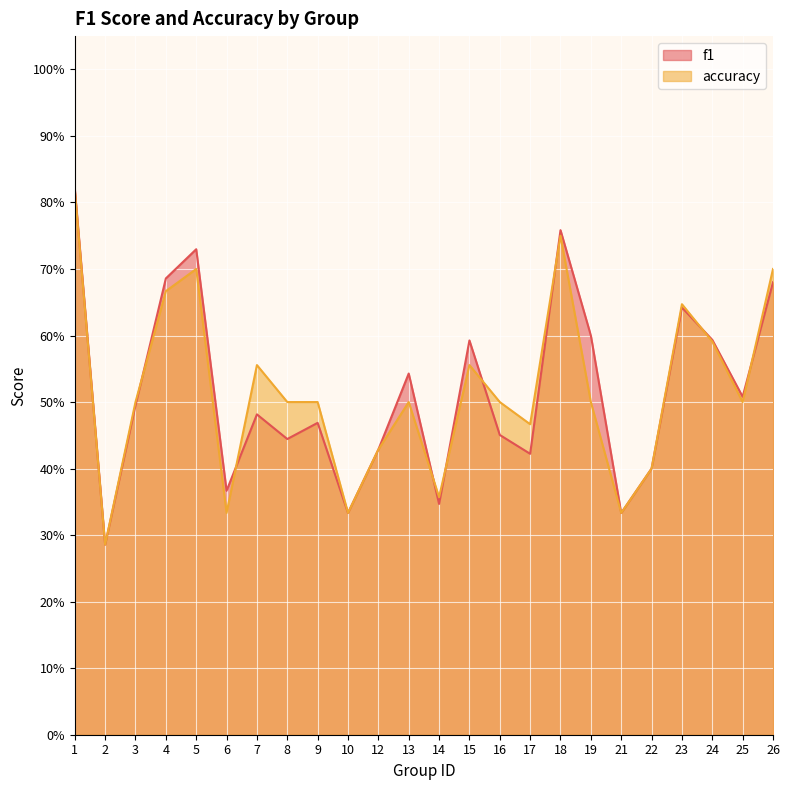

Reading left to right, transcribe all the data shown in this chart.

f1: 1=0.8	2=0.3	3=0.5	4=0.7	5=0.7	6=0.4	7=0.5	8=0.4	9=0.5	10=0.3	12=0.4	13=0.5	14=0.3	15=0.6	16=0.5	17=0.4	18=0.8	19=0.6	21=0.3	22=0.4	23=0.6	24=0.6	25=0.5	26=0.7
accuracy: 1=0.8	2=0.3	3=0.5	4=0.7	5=0.7	6=0.3	7=0.6	8=0.5	9=0.5	10=0.3	12=0.4	13=0.5	14=0.4	15=0.6	16=0.5	17=0.5	18=0.8	19=0.5	21=0.3	22=0.4	23=0.6	24=0.6	25=0.5	26=0.7